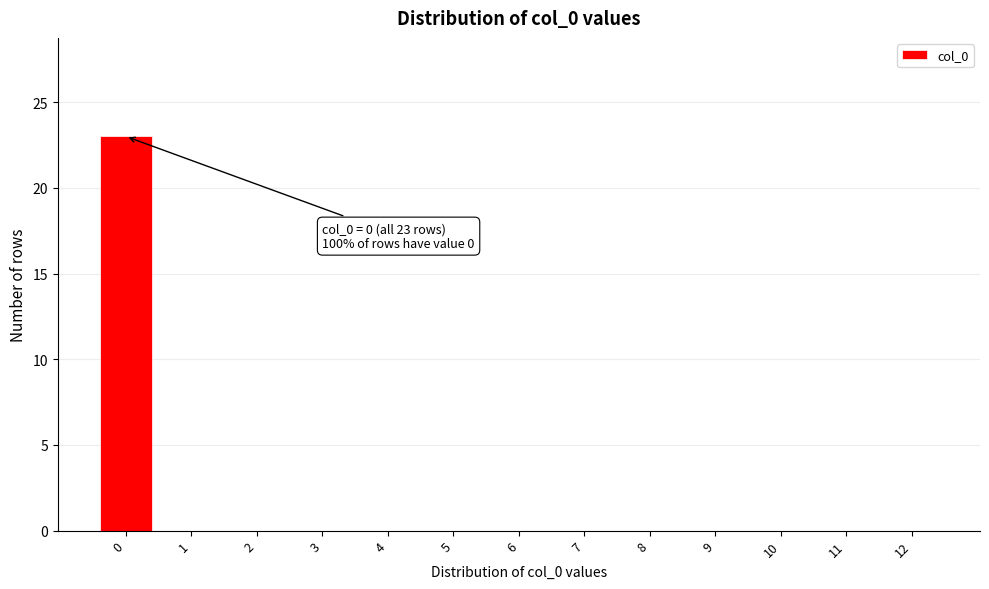

Reading left to right, transcribe all the data shown in this chart.

0=23	1=0	2=0	3=0	4=0	5=0	6=0	7=0	8=0	9=0	10=0	11=0	12=0